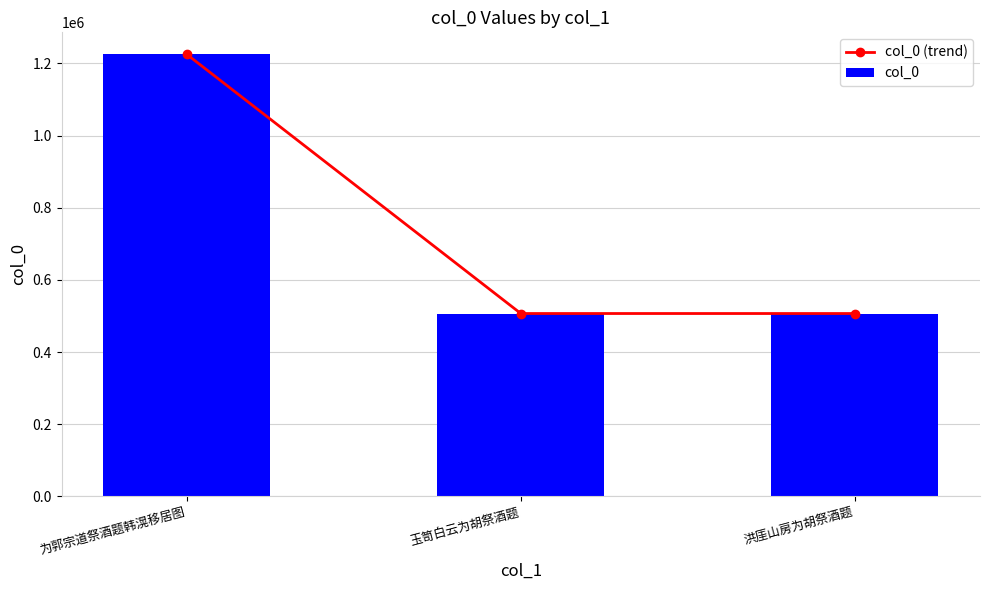

Where is col_0 (trend) nearest to the value 865886?

玉笥白云为胡祭酒题